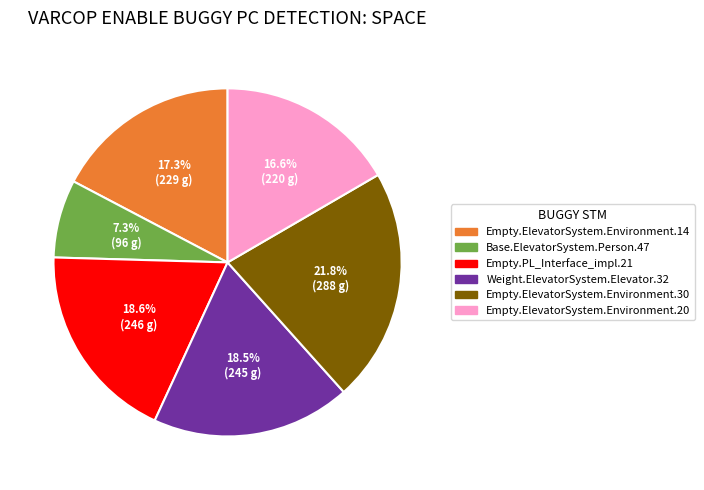

To the nearest percent, what portion does Empty.PL_Interface_impl.21 represent?

19%